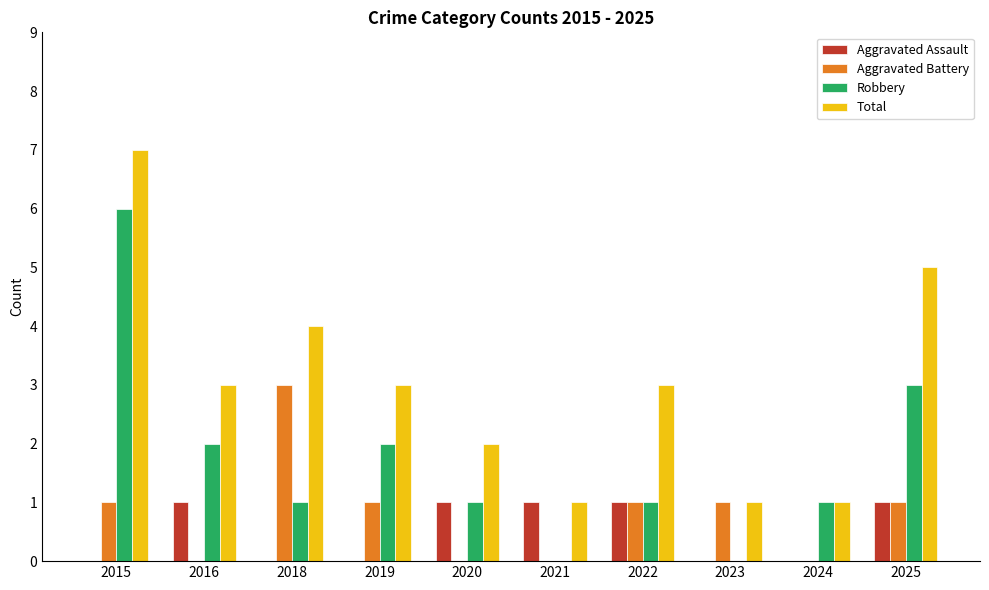

What is the greatest value displayed?

7